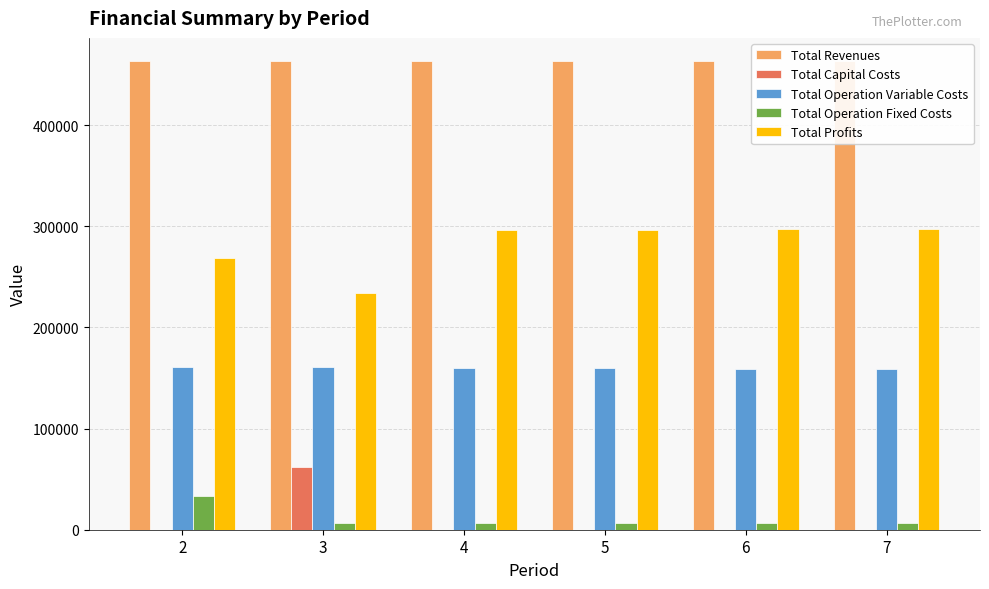

What is the maximum value shown in the chart?

463001.0